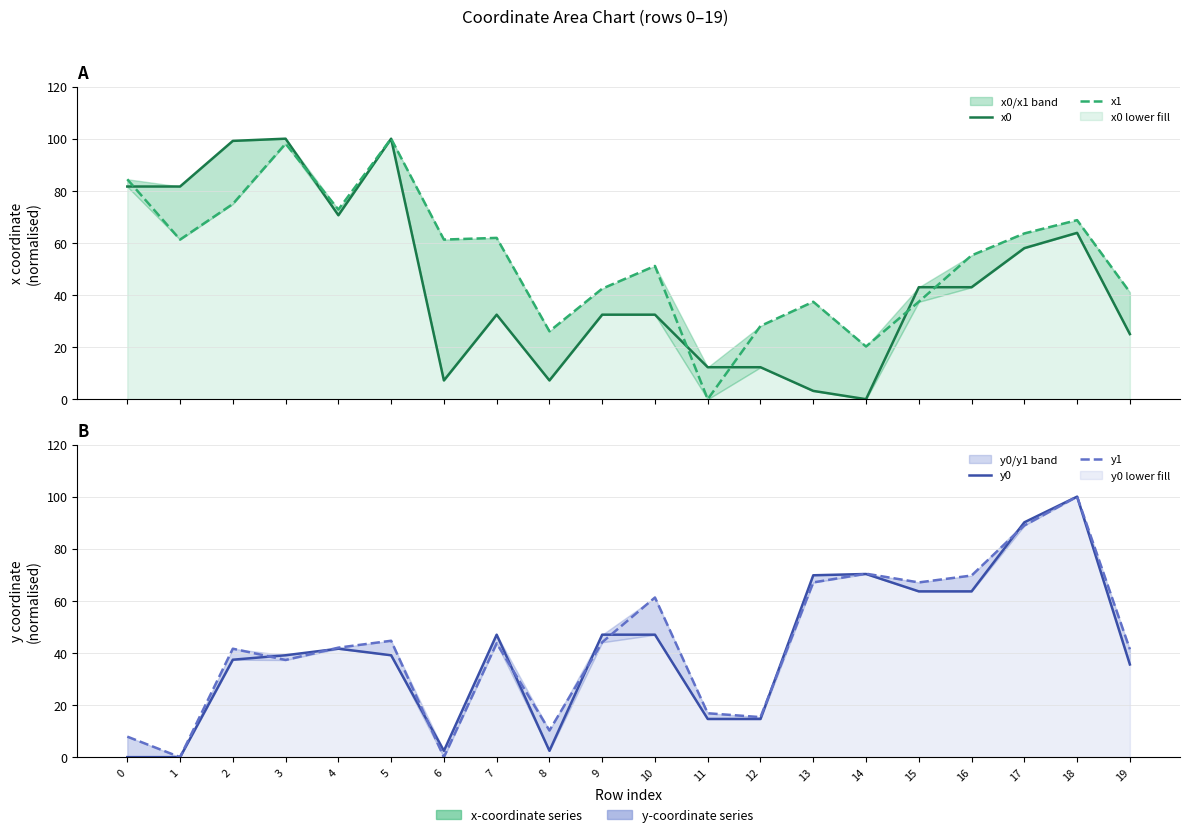

How many data points in x0 are above 42?

10